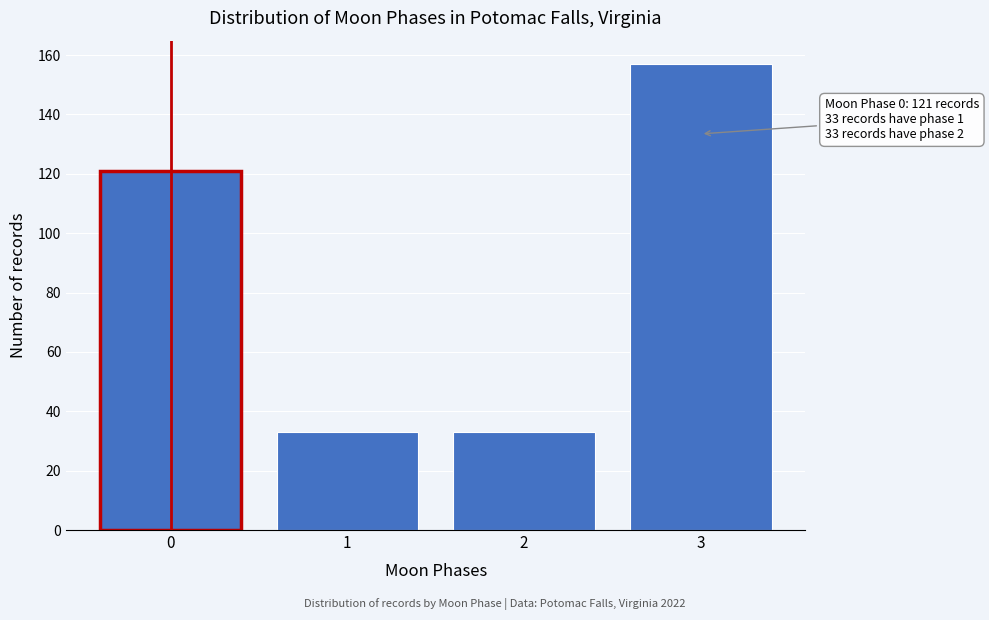

Over which range of the x-axis is the bar tallest?

2.5 to 3.5